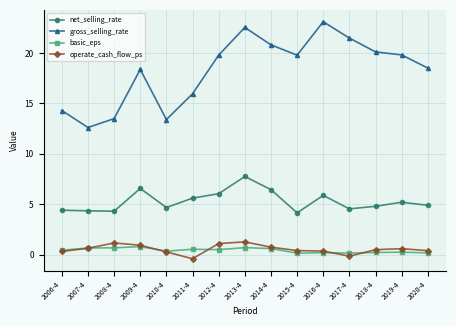

In net_selling_rate, how many points are lower than both neighbors (excluding endpoints)?

4